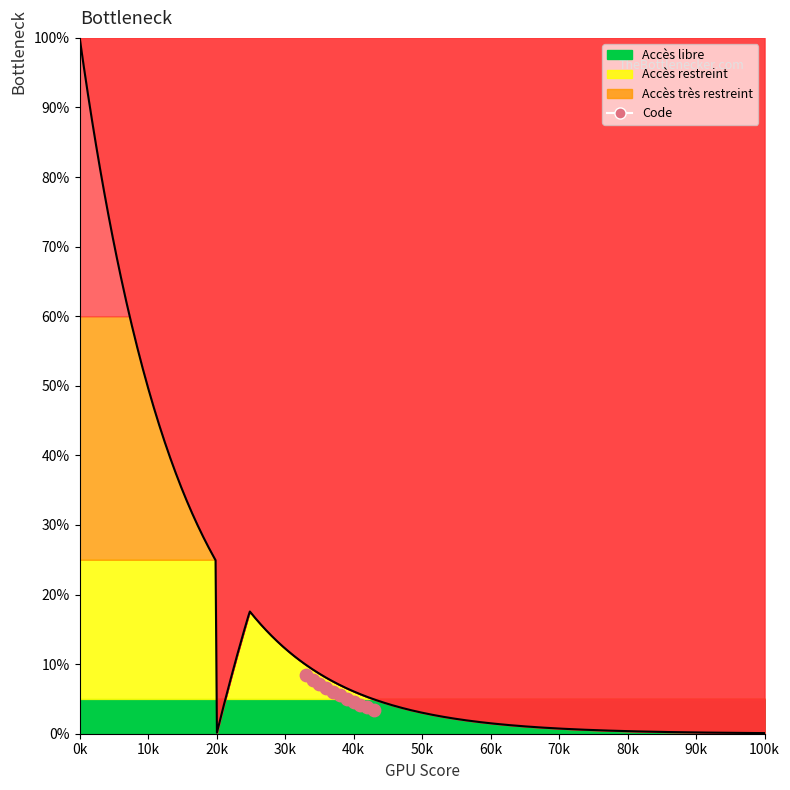

What is the range of Y values (max minus min)?

5.0